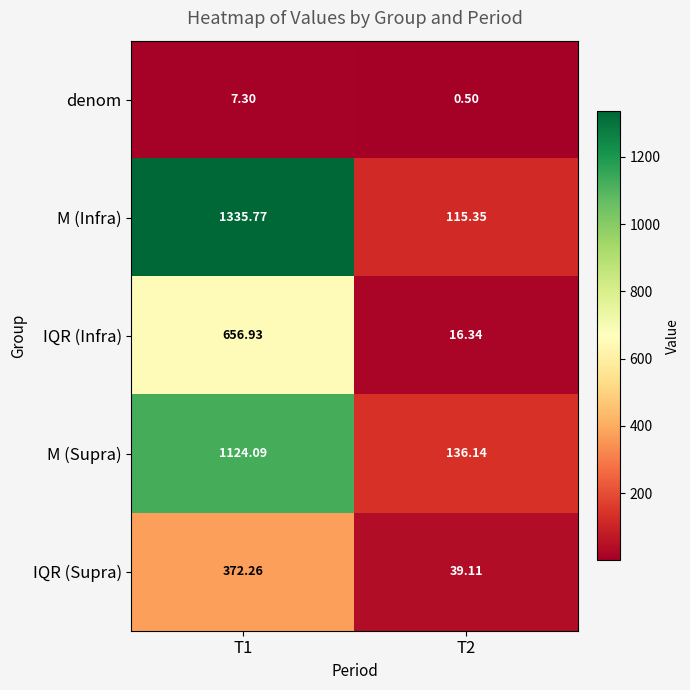

Which series changed the most between T1 and T2?

M (Infra)